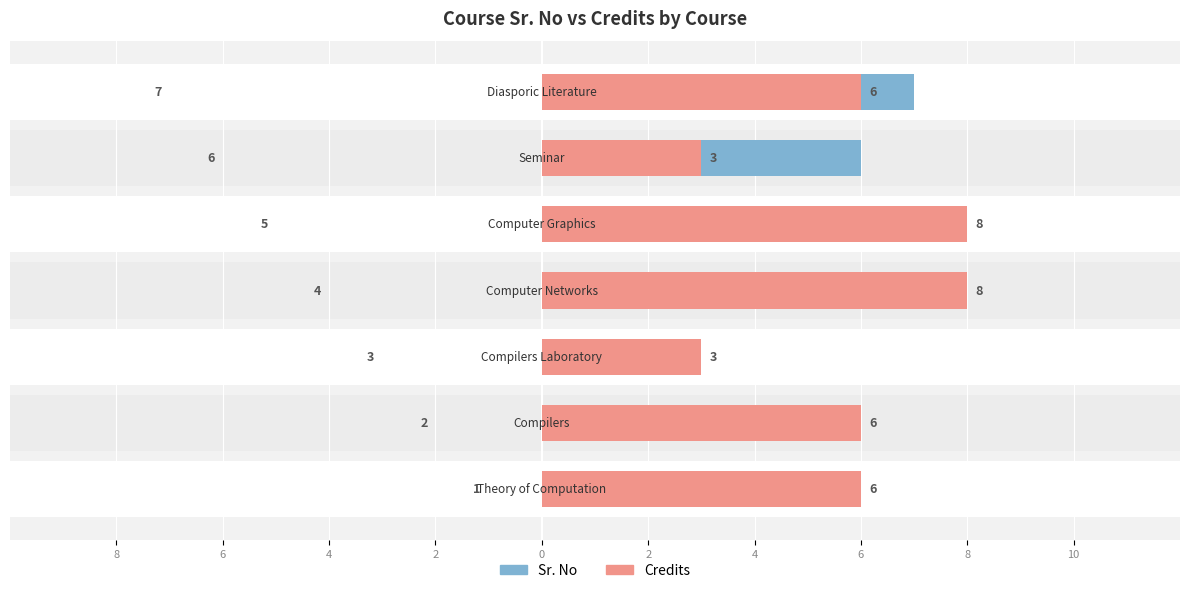

What is the approximate value of Sr. No at 0?

5